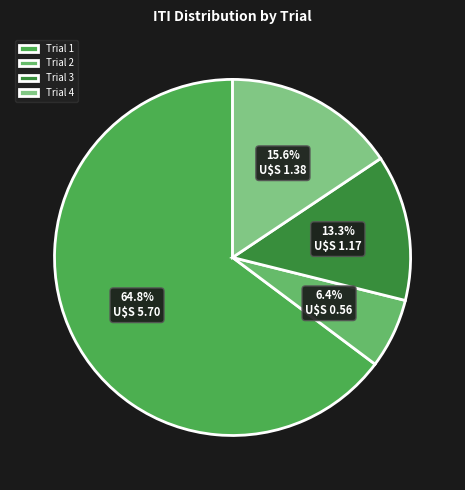

To the nearest percent, what is the combined percentage of Trial 4 and Trial 2?

22%